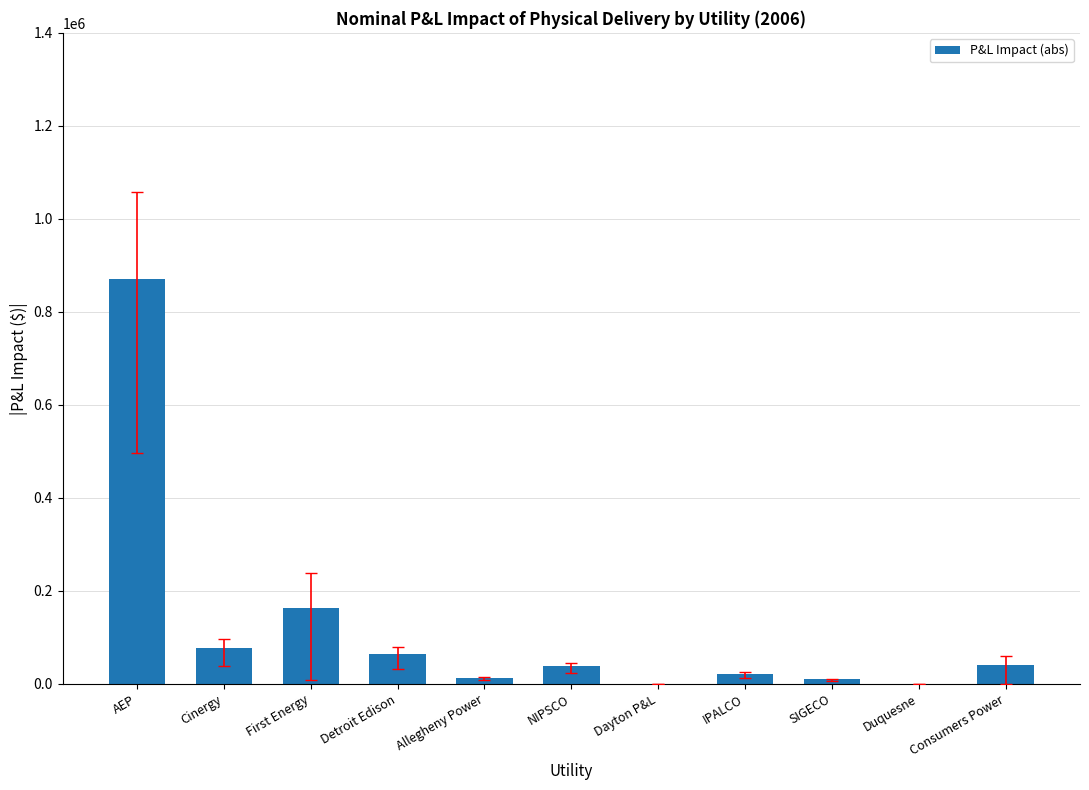

What is the ratio of the value at AEP to the value at Consumers Power?

21.5